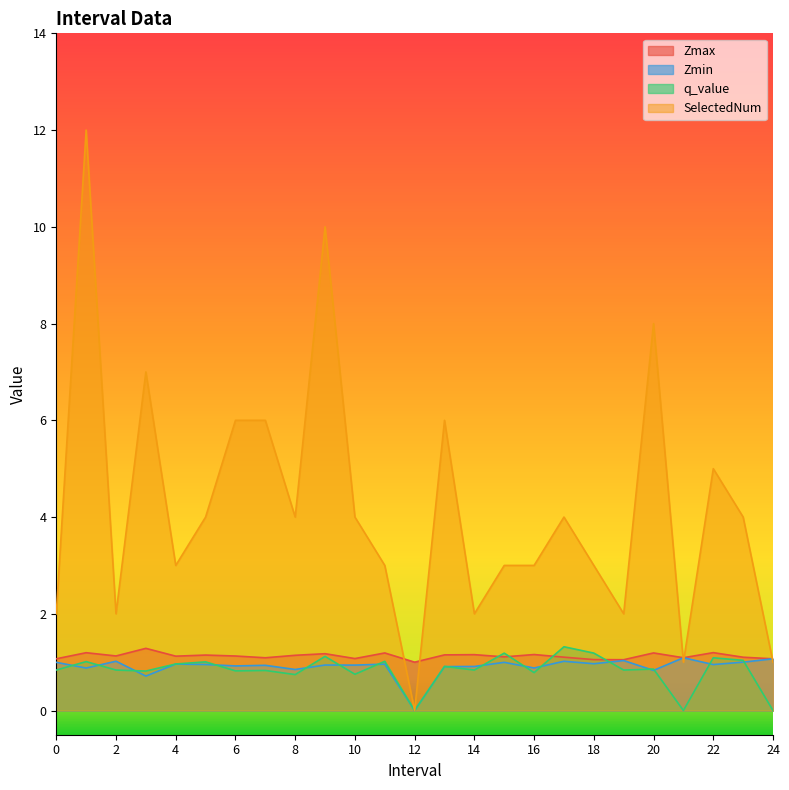

How many intersections are there between Zmin and SelectedNum?

3